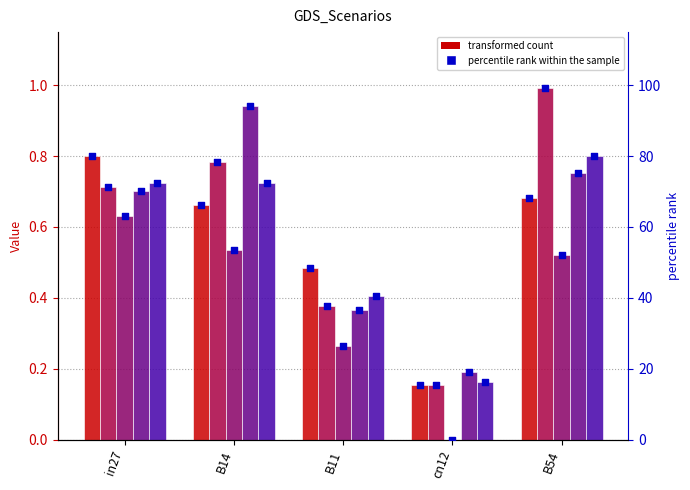

At how many categories does at least one series exceed 1?

5